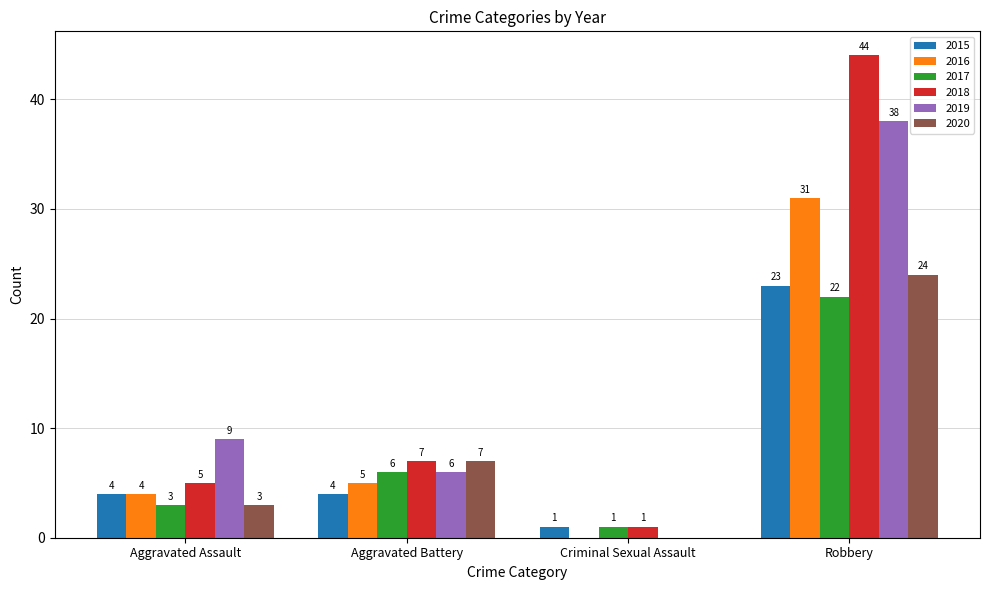

What are all the series names shown in the legend?

2015, 2016, 2017, 2018, 2019, 2020